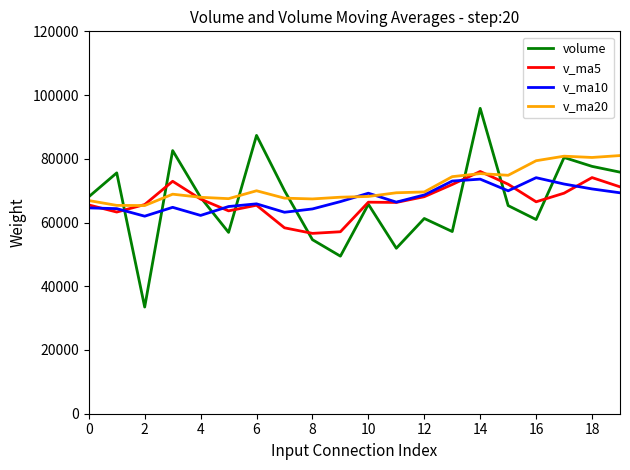

True or false: v_ma10 and volume intersect in this chart.

True